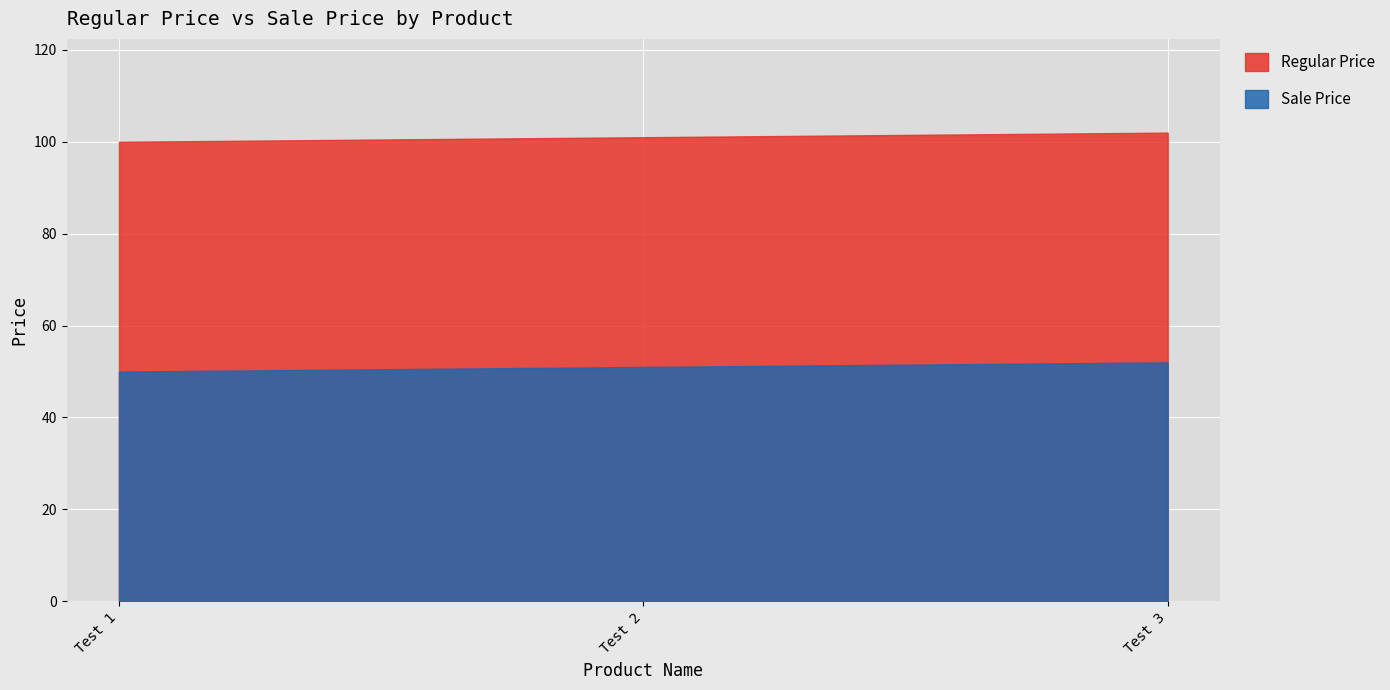

How many data points does each series have?

3